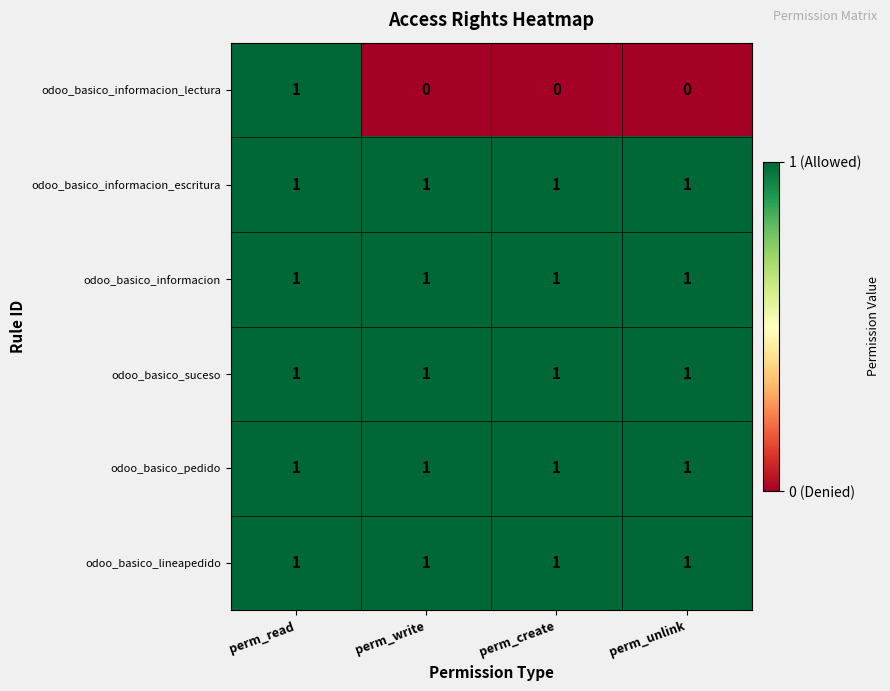

True or false: odoo_basico_lineapedido has a value of 1 at perm_create.

True